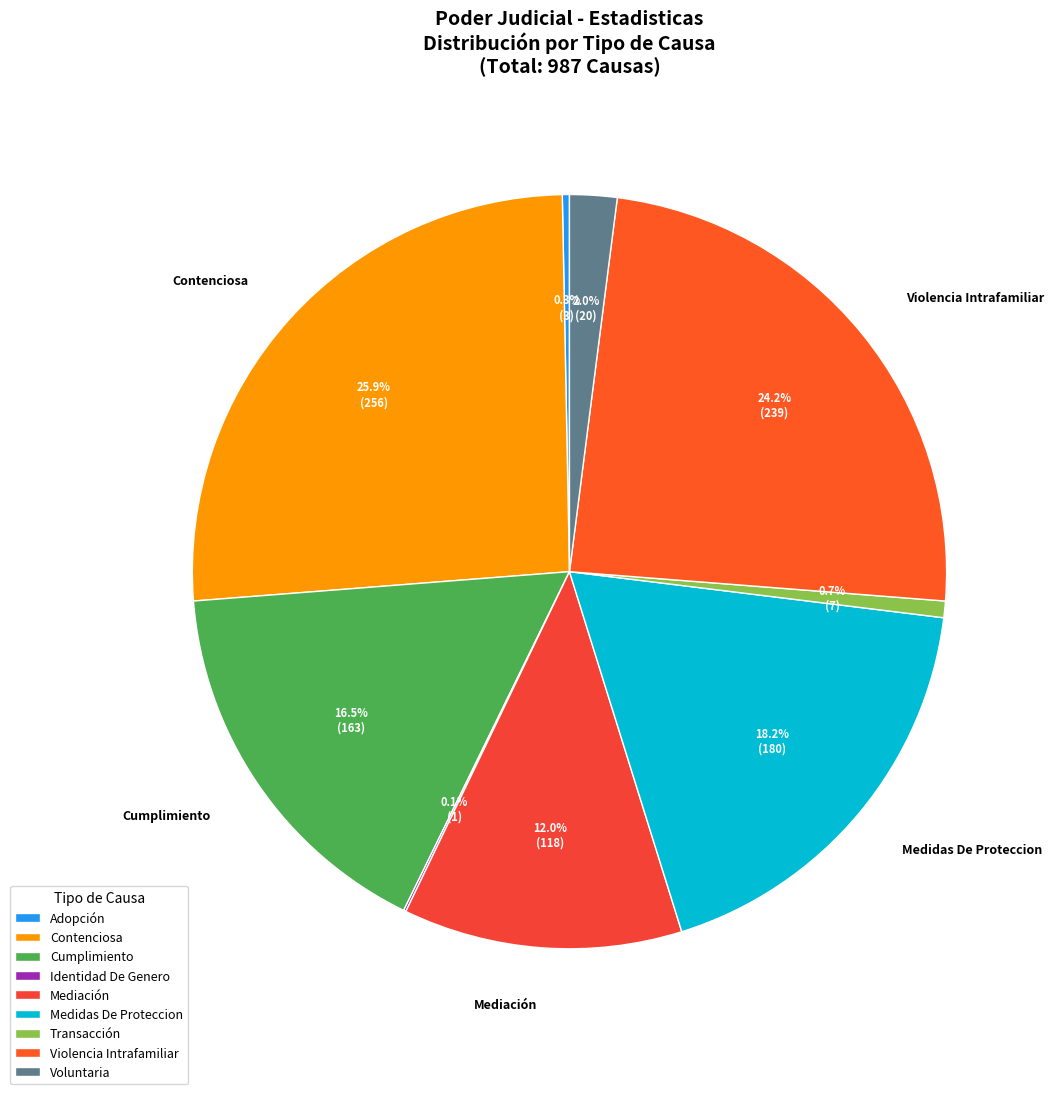

What is the largest slice in the pie chart?

Contenciosa